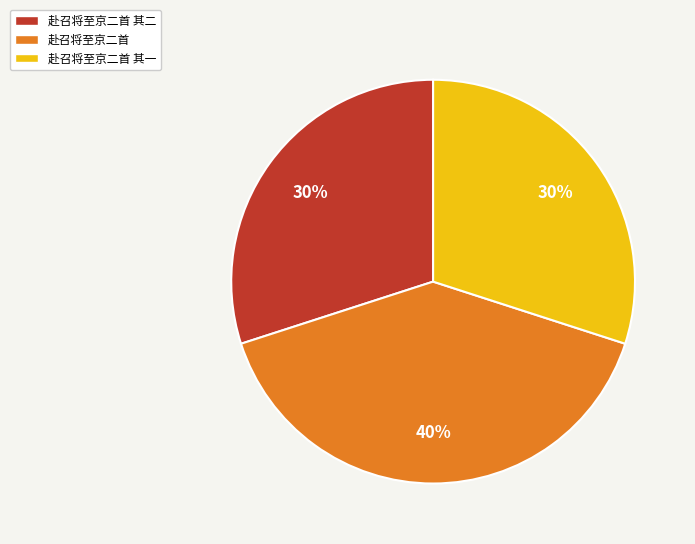

Do 赴召将至京二首 and 赴召将至京二首 其二 together represent more than half of the pie?

Yes